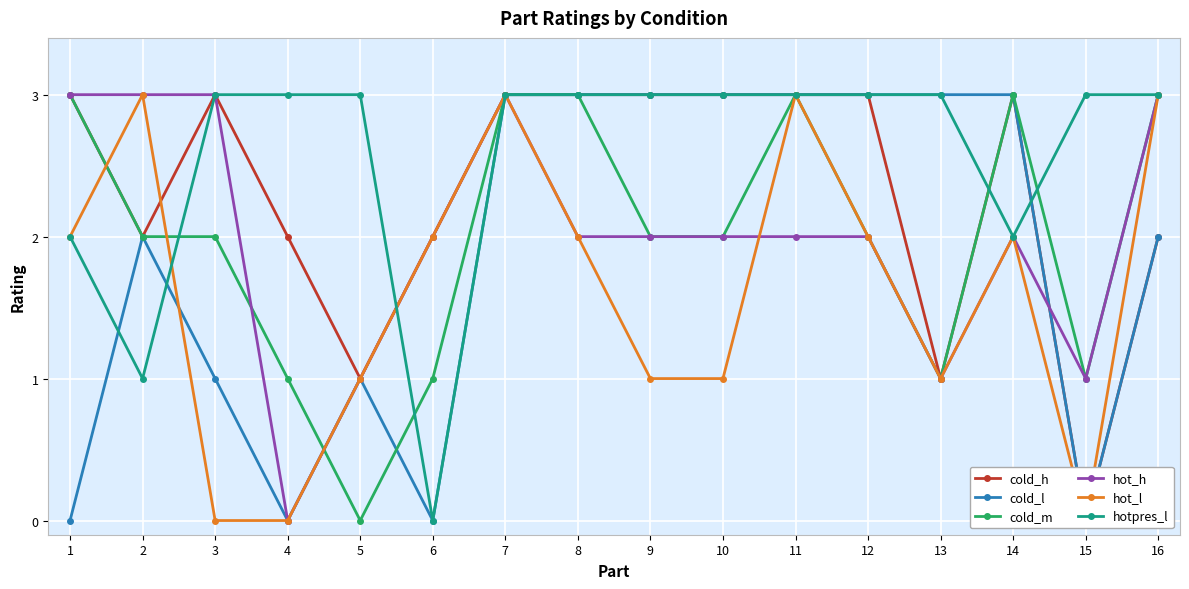

At which label is hotpres_l closest to 1?

2